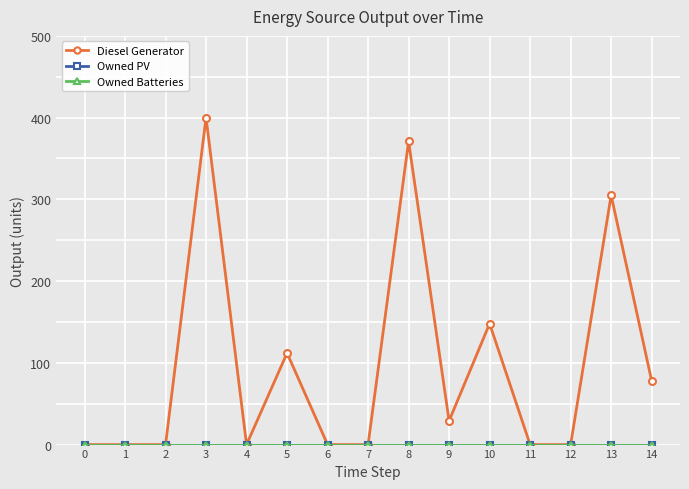

Is this an area chart (filled region under the line)?

No